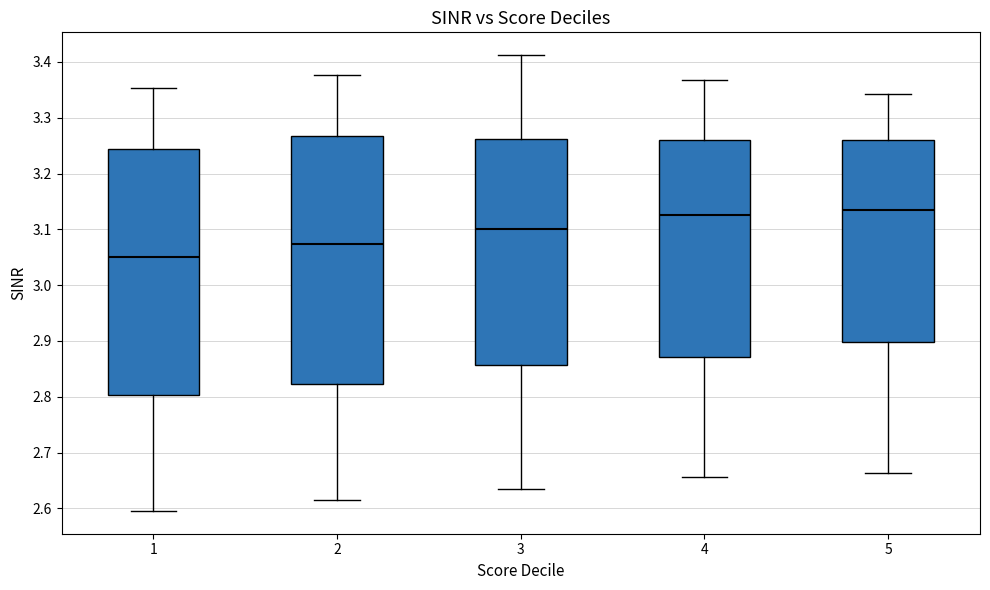

Reading left to right, read every box against the y-axis: the position of its median line, the range the box covers, and the ends of its whiskers. The values are not printed on the chart, so give them approximately, as read against the axis.

1: median 3.05, box 2.80 to 3.24, whiskers 2.60 to 3.35
2: median 3.07, box 2.82 to 3.27, whiskers 2.61 to 3.38
3: median 3.10, box 2.86 to 3.26, whiskers 2.63 to 3.41
4: median 3.13, box 2.87 to 3.26, whiskers 2.66 to 3.37
5: median 3.14, box 2.90 to 3.26, whiskers 2.66 to 3.34